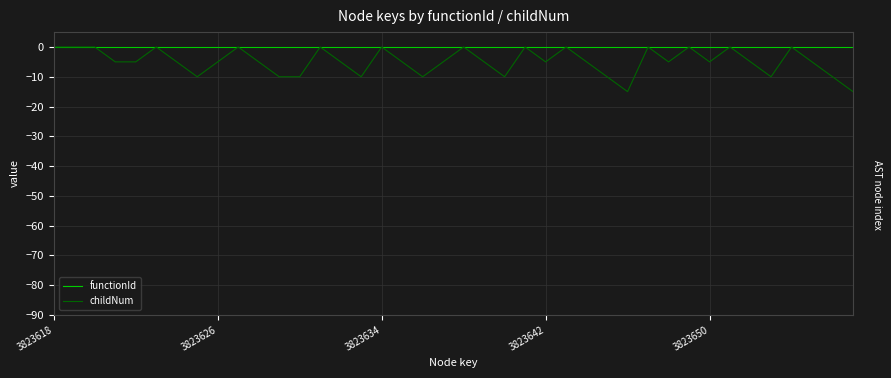

Which series has the widest spread of values?

childNum